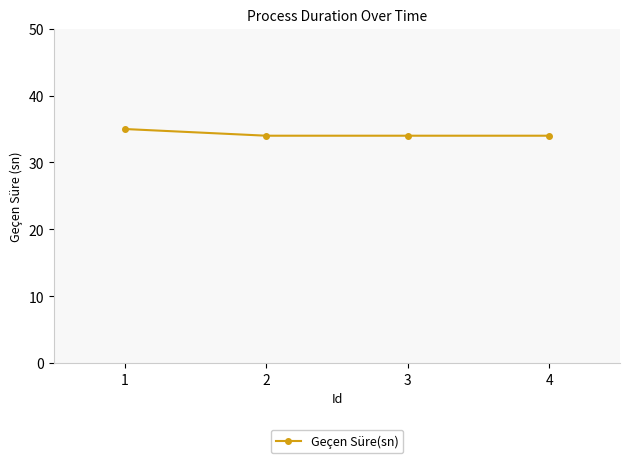

Does the chart have visible grid lines?

No